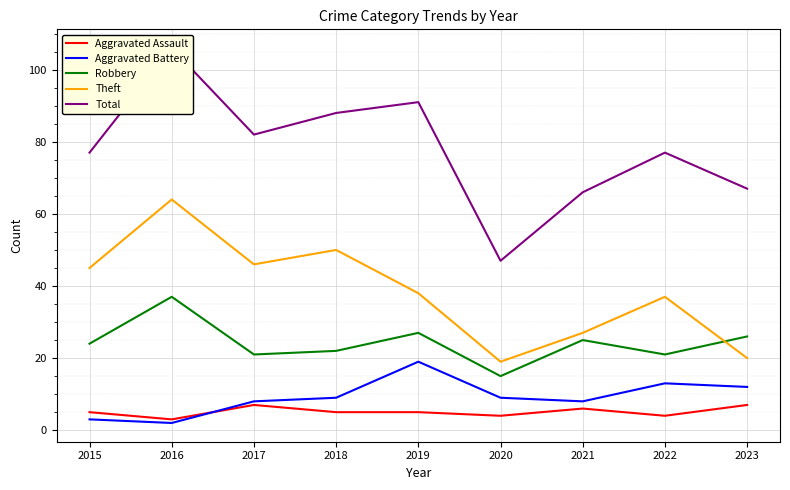

True or false: Robbery and Total intersect in this chart.

False